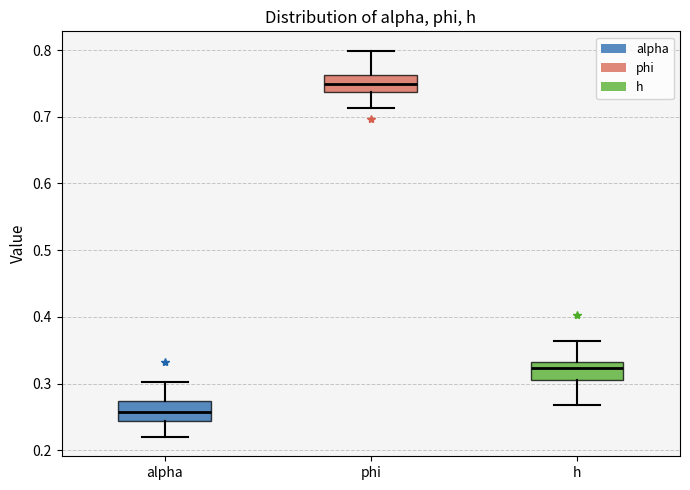

Reading left to right, read every box against the y-axis: the position of its median line, the range the box covers, and the ends of its whiskers. The values are not printed on the chart, so give them approximately, as read against the axis.

alpha: median 0.26, box 0.24 to 0.27, whiskers 0.22 to 0.30
phi: median 0.75, box 0.74 to 0.76, whiskers 0.71 to 0.80
h: median 0.32, box 0.31 to 0.33, whiskers 0.27 to 0.36